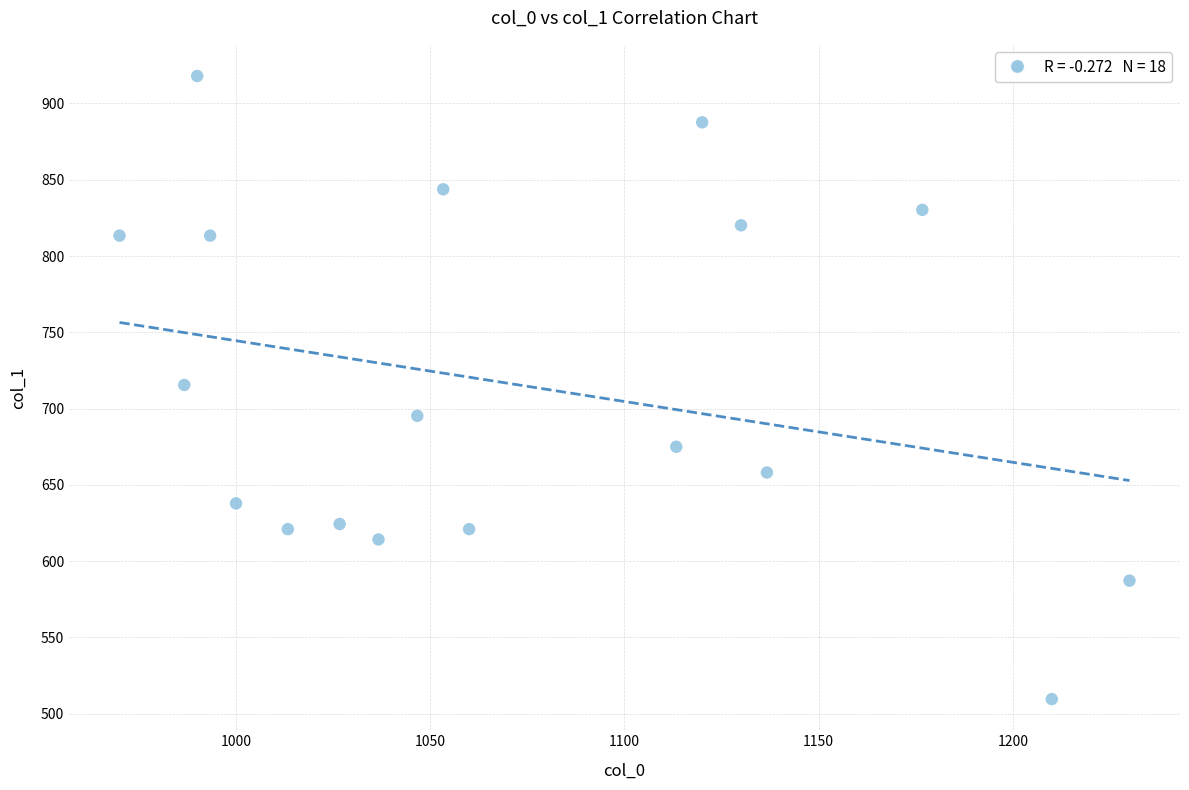

What is the range of X values (max minus min)?

260.0